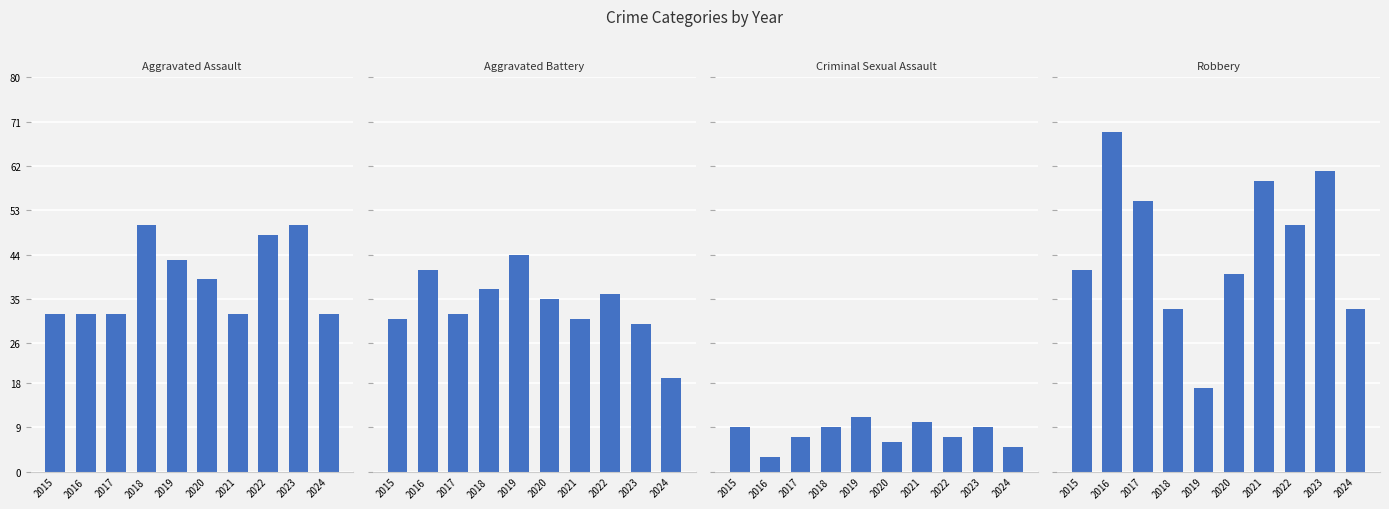

What is the total value across all series at 2015?

113